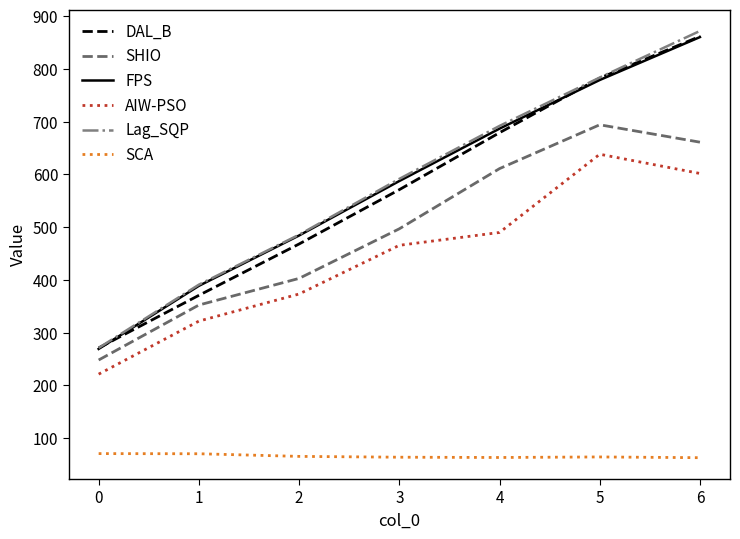

The AIW-PSO series shows 272.1 at 2. True or false?

False